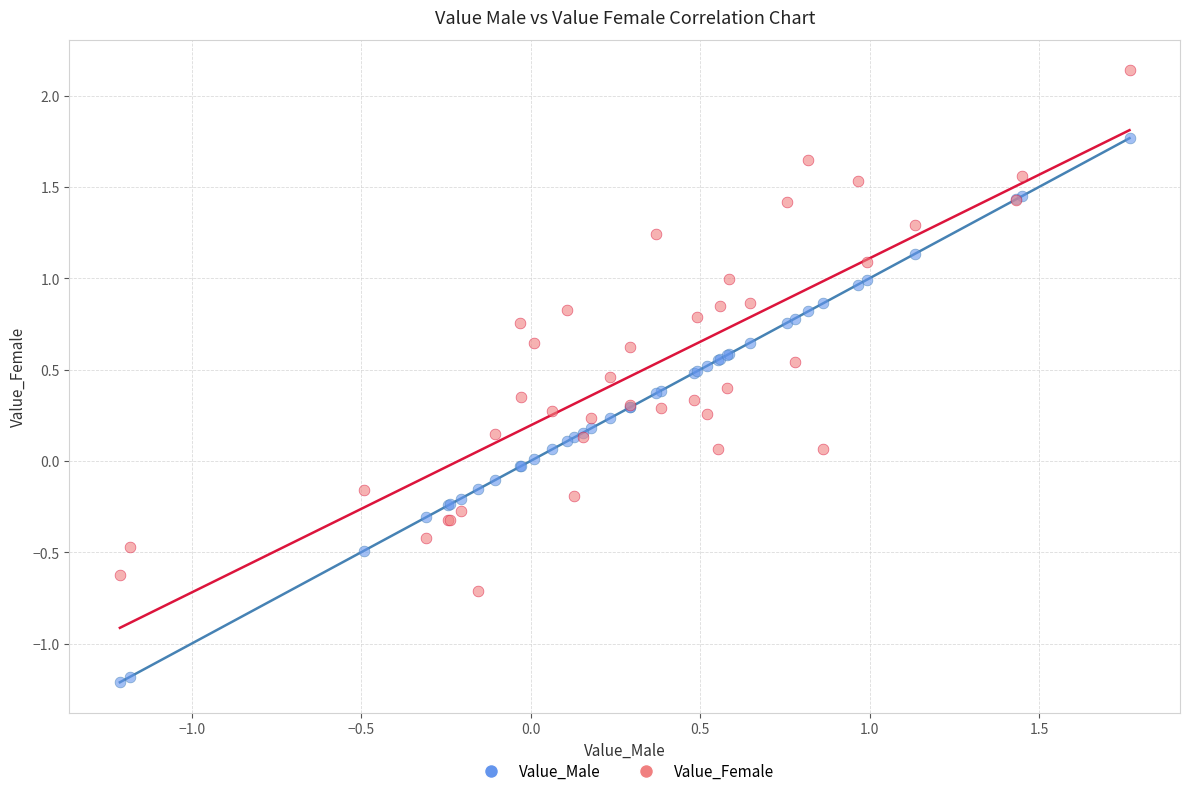

What is the X range (max minus min) for the scatter plot?

3.0